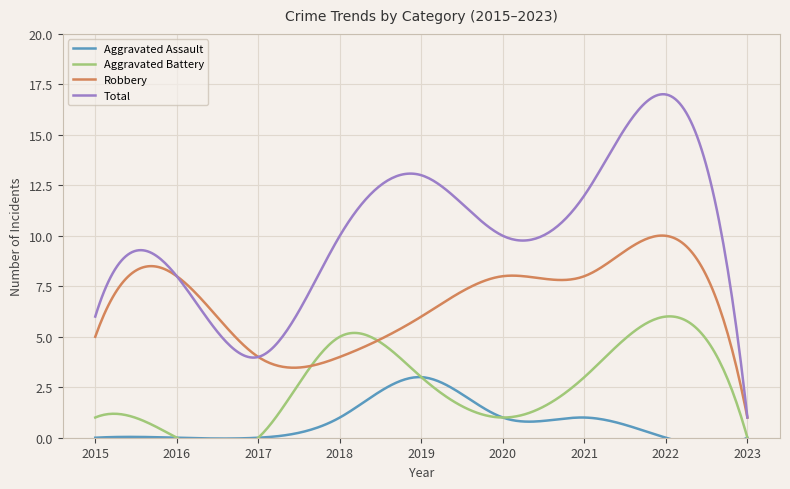

Reading left to right, transcribe all the data shown in this chart.

Aggravated Assault: 0	0	0	1	3	1	1	0	0
Aggravated Battery: 1	0	0	5	3	1	3	6	0
Robbery: 5	8	4	4	6	8	8	10	1
Total: 6	8	4	10	13	10	12	17	1